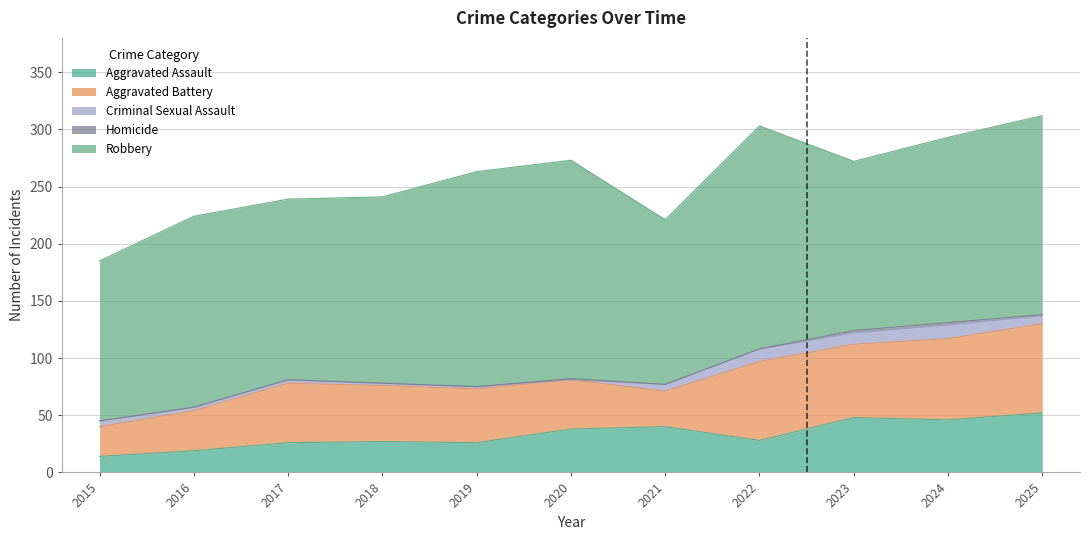

The Homicide series shows 0 at 2016. True or false?

True